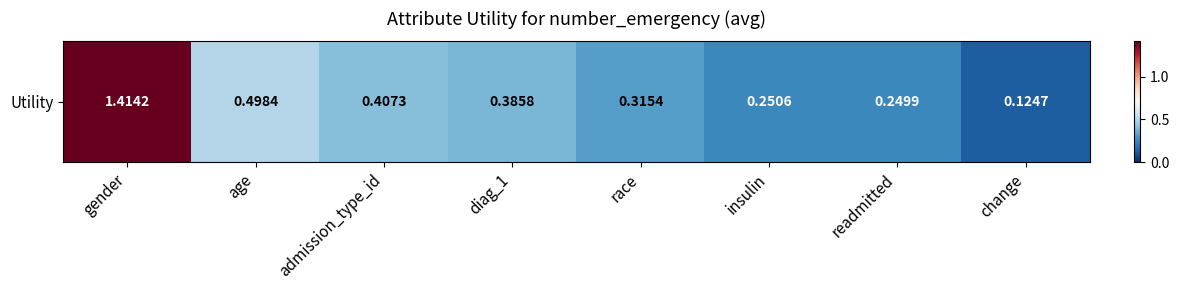

Is it true that the value at insulin is 0.3?

True